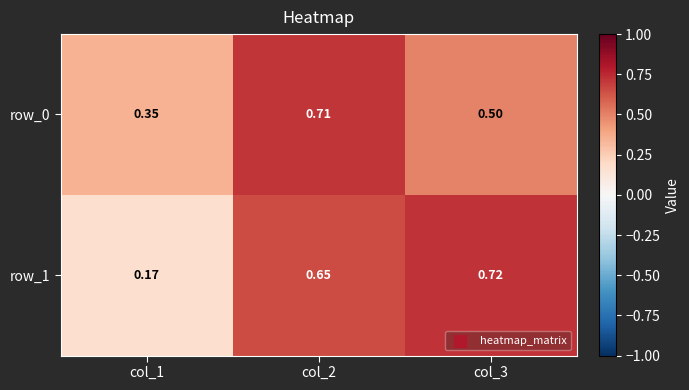

Is it true that row_1 equals 0.7 at col_2?

True